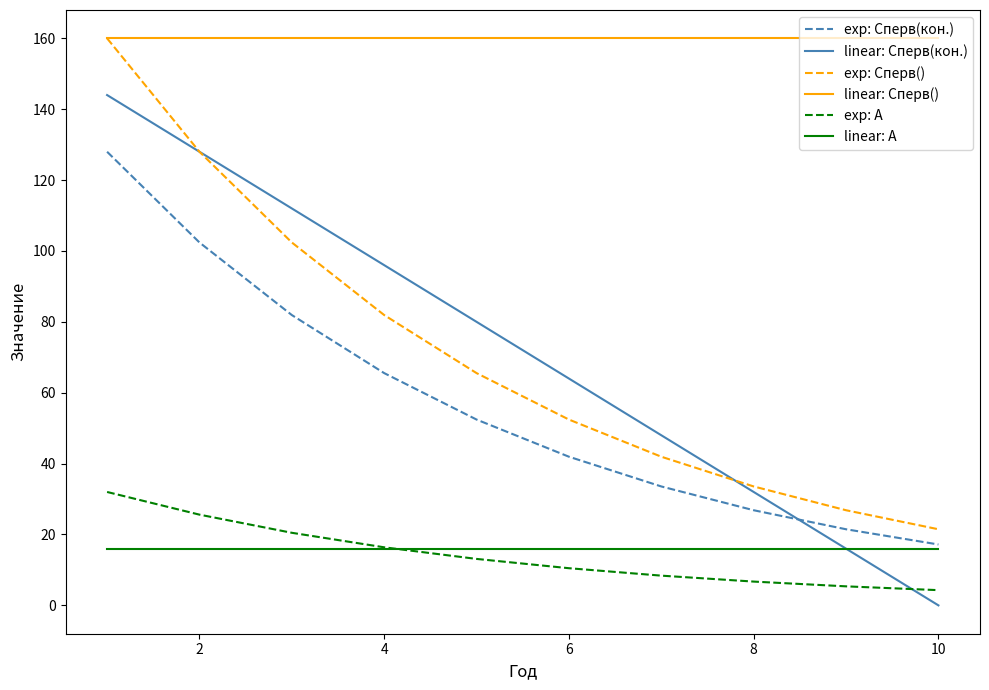

Which series has the largest total across all categories?

linear: Сперв()